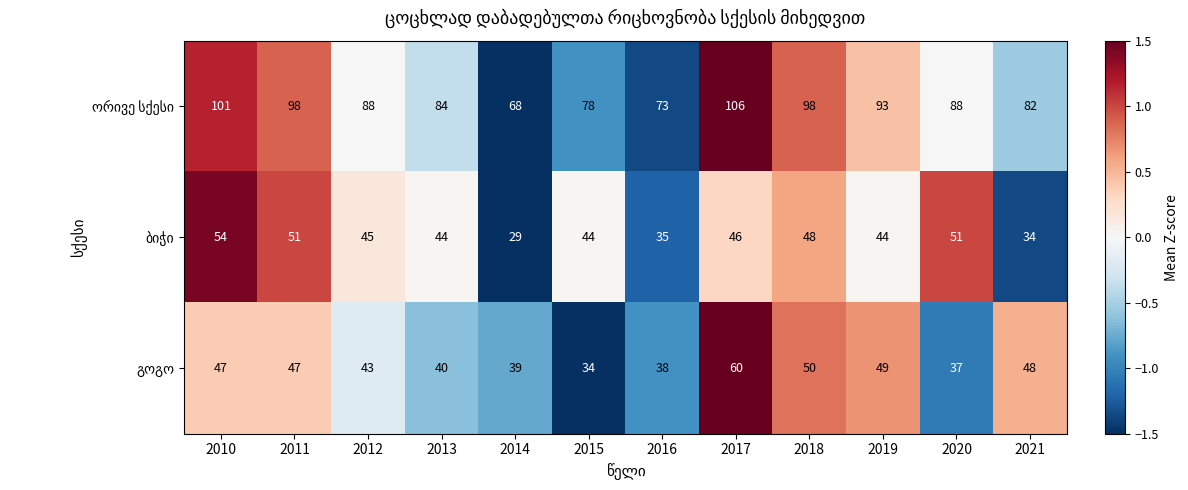

How many categories are shown in the chart?

12